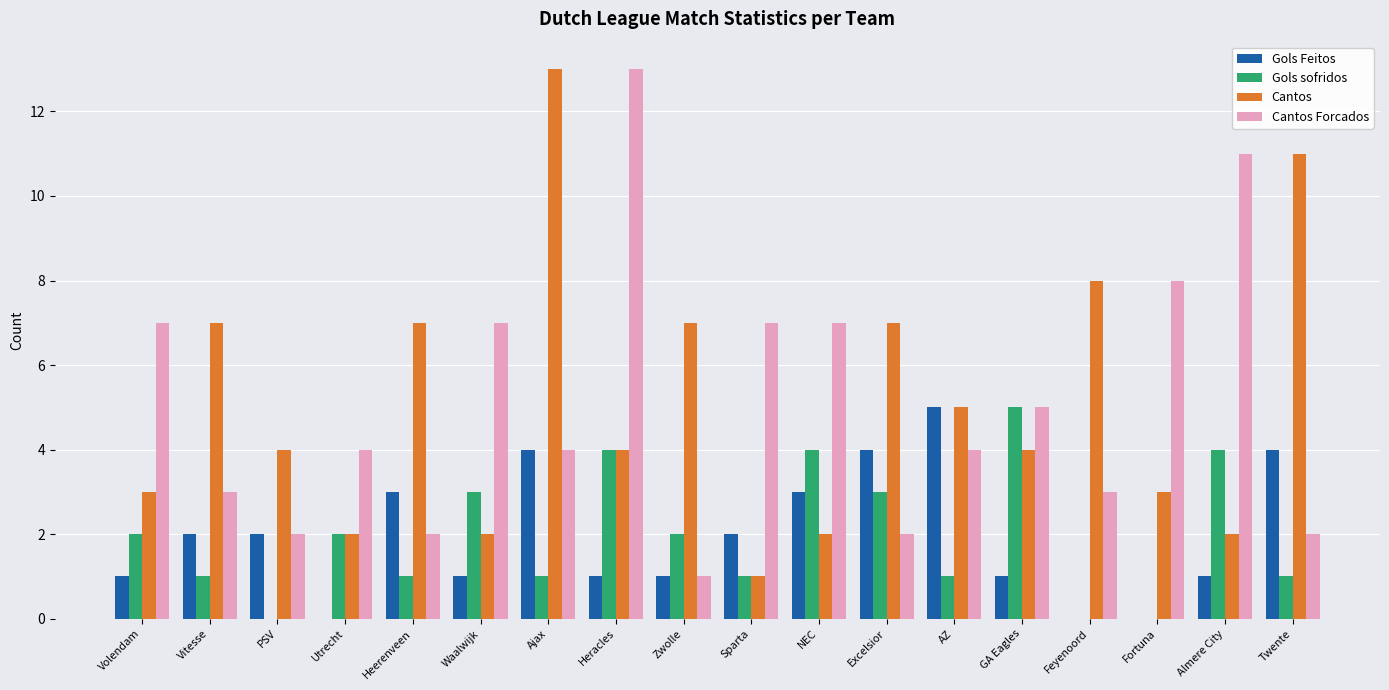

Which series changed the most between Vitesse and NEC?

Cantos